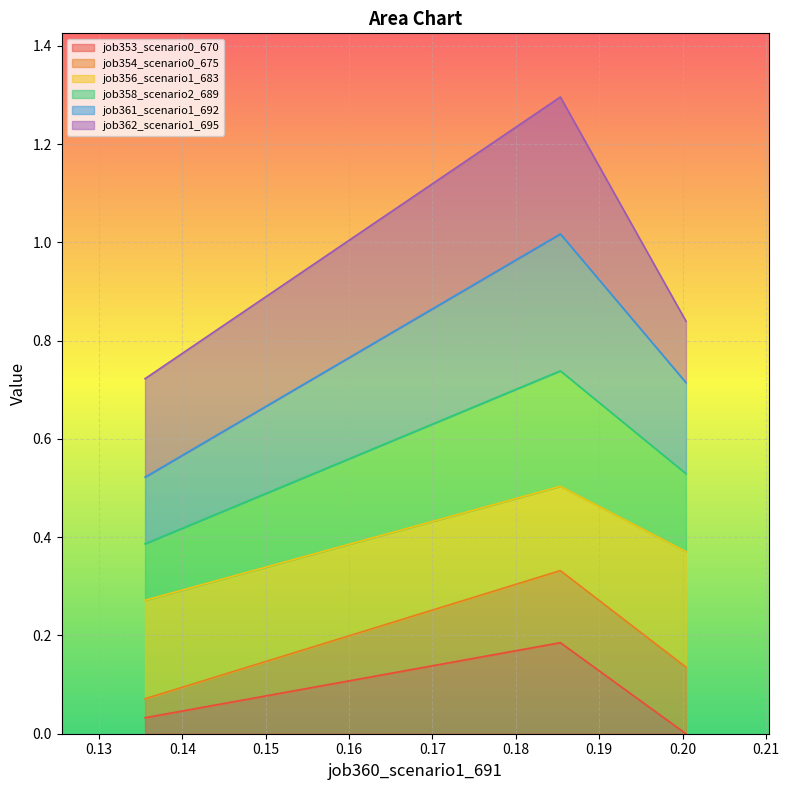

Does the chart display data point markers on the line(s)?

No